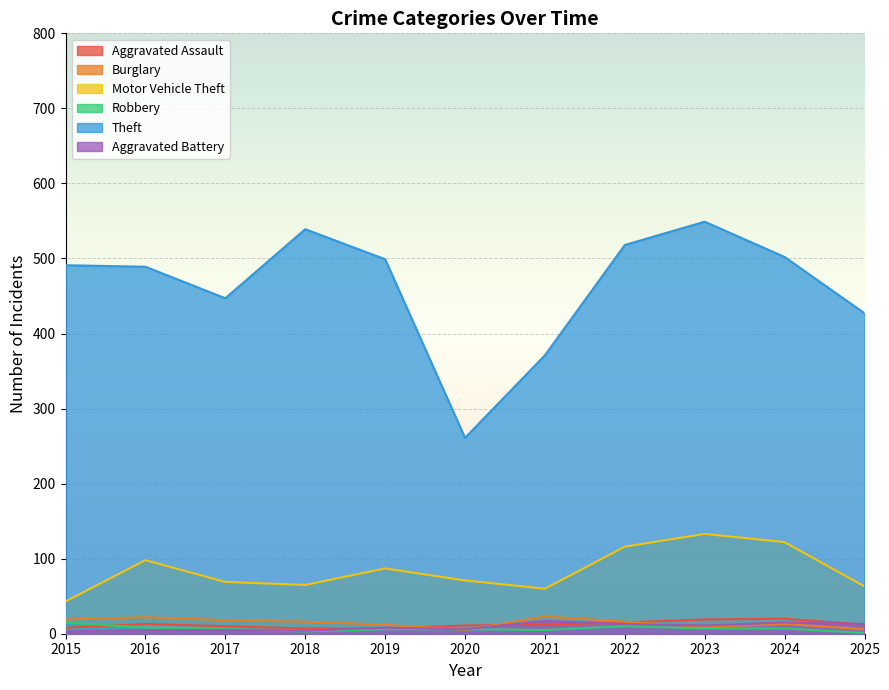

True or false: Theft and Aggravated Battery intersect in this chart.

False